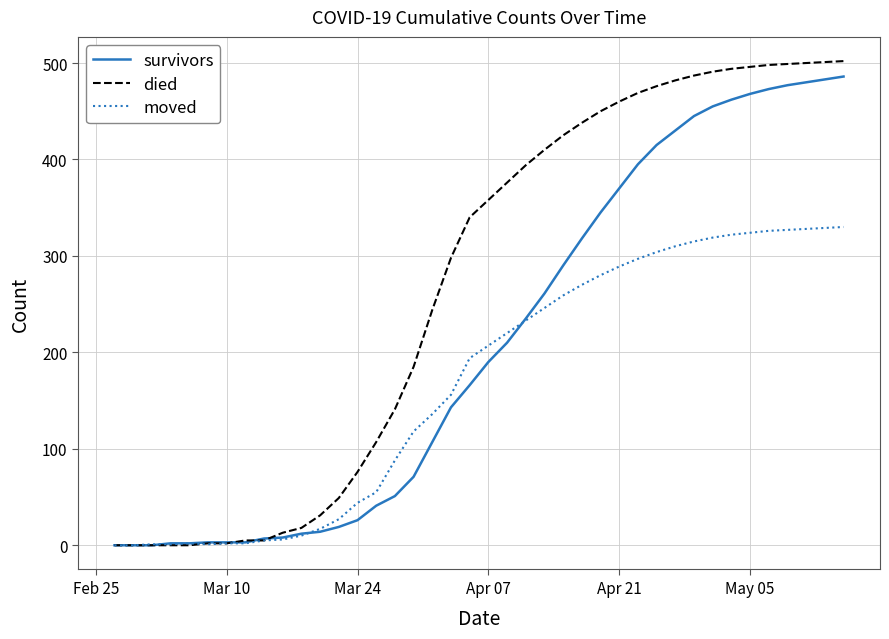

Which series has the largest total across all categories?

died